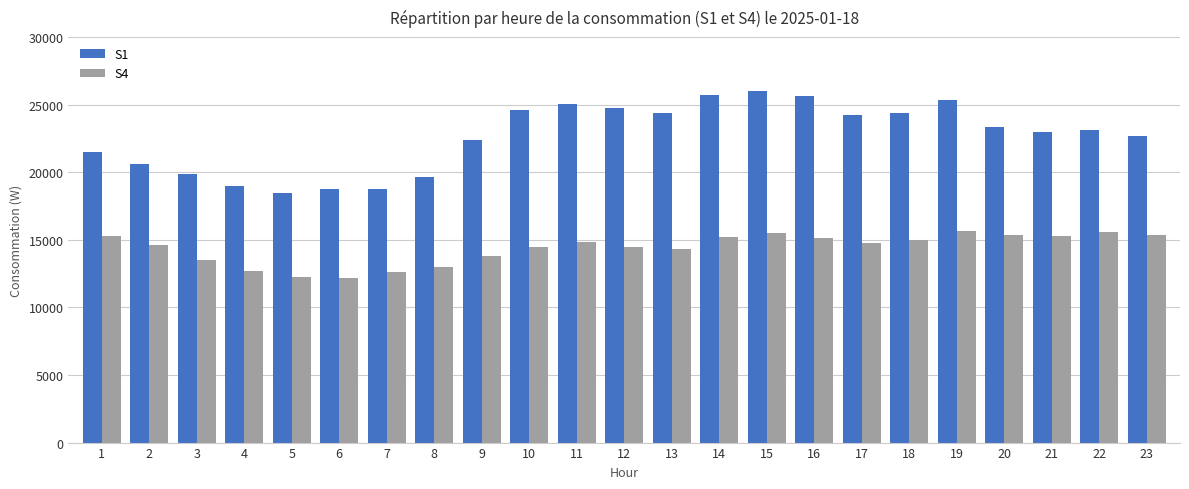

At which label is S1 closest to 22252?

9